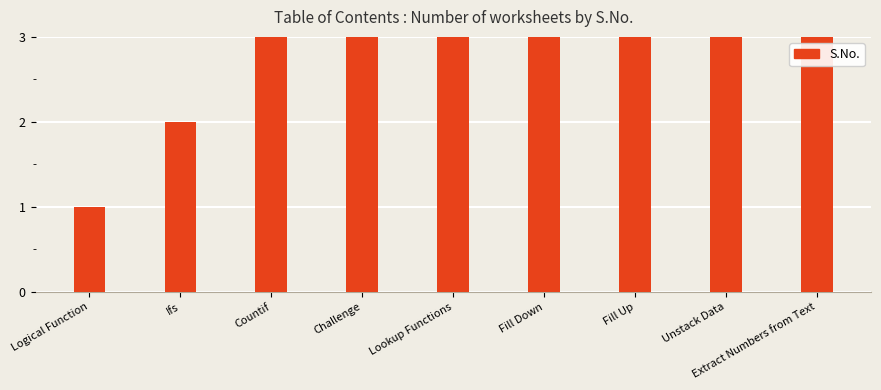

Where does the data first go above 5?

Fill Down